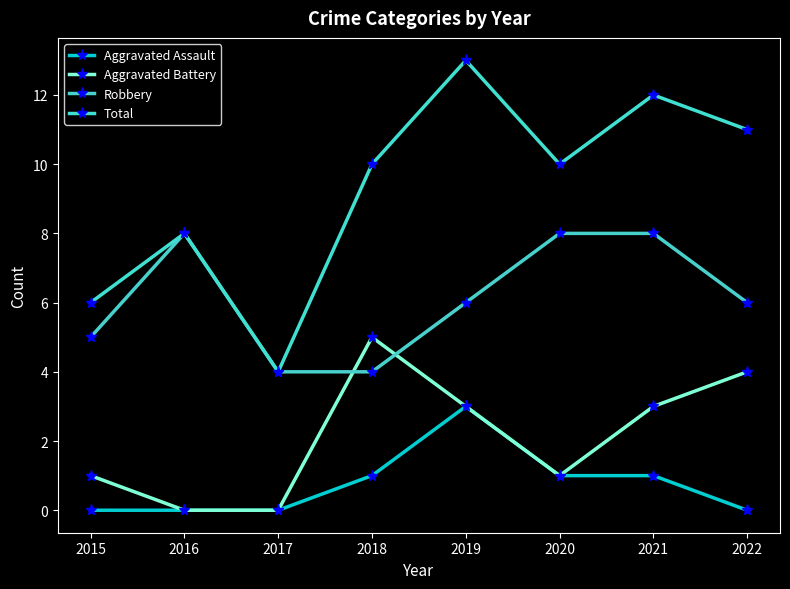

At which category does Robbery reach its first local peak?

2016